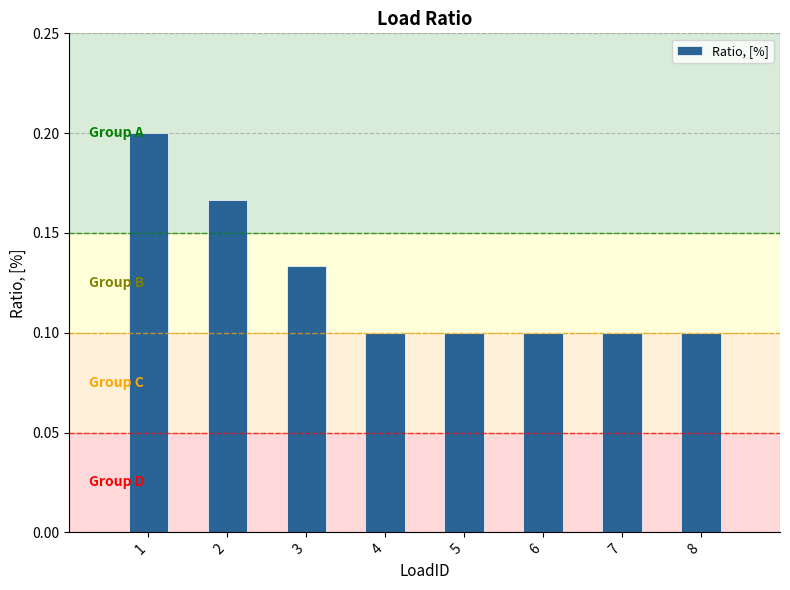

Is it true that the value at 8 is 0.1?

True